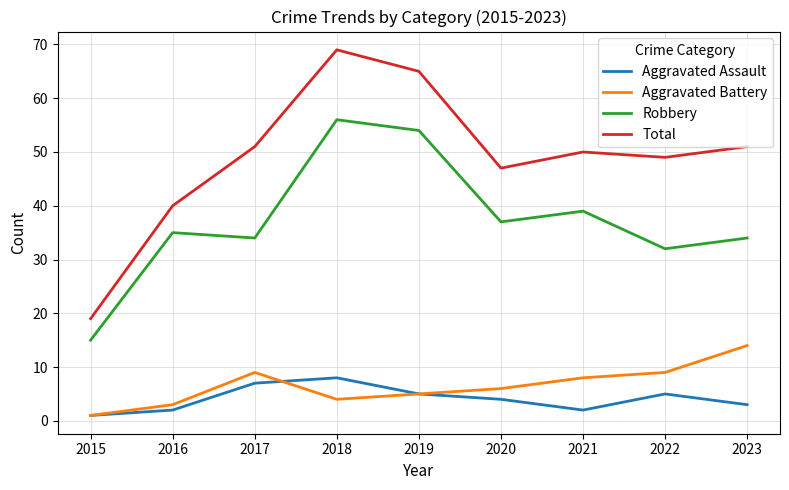

The value of Total at 2022 is 49. True or false?

True